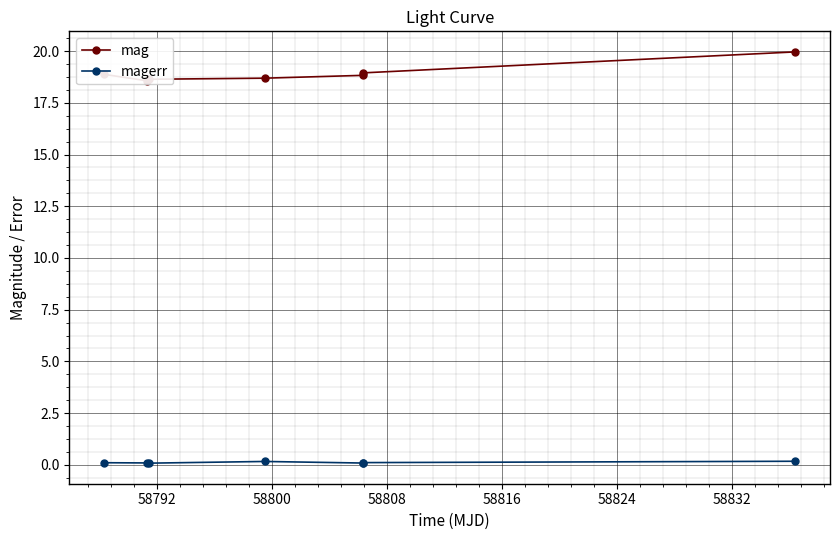

What is the average value of the mag series?

18.9